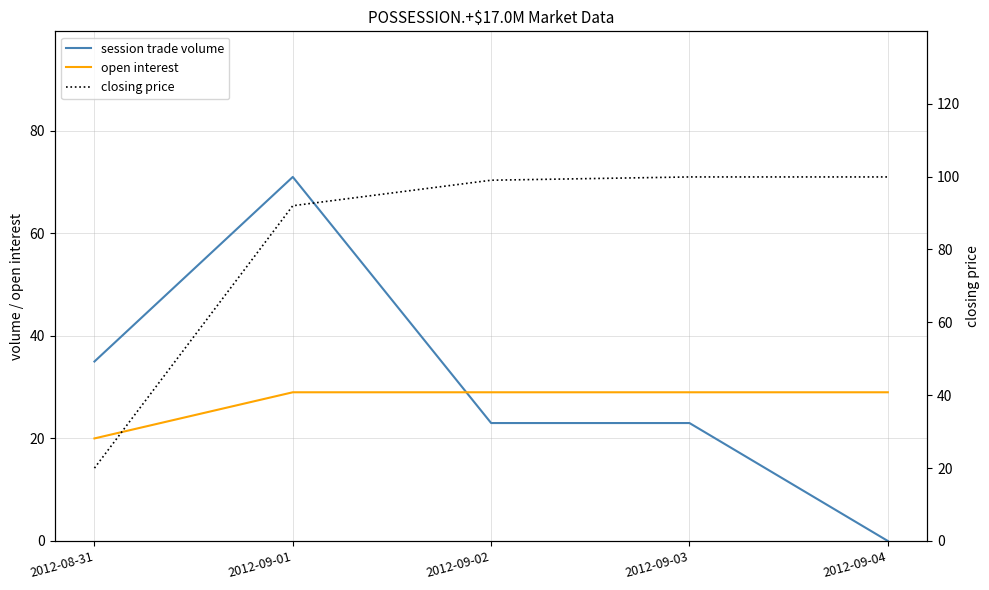

What is the value of the session trade volume point at the 4th from the left?

23.0